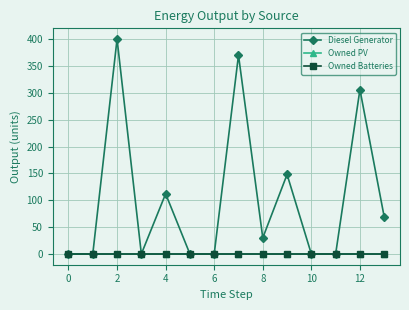

True or false: Owned PV has more than 2 points higher than both neighbors.

False